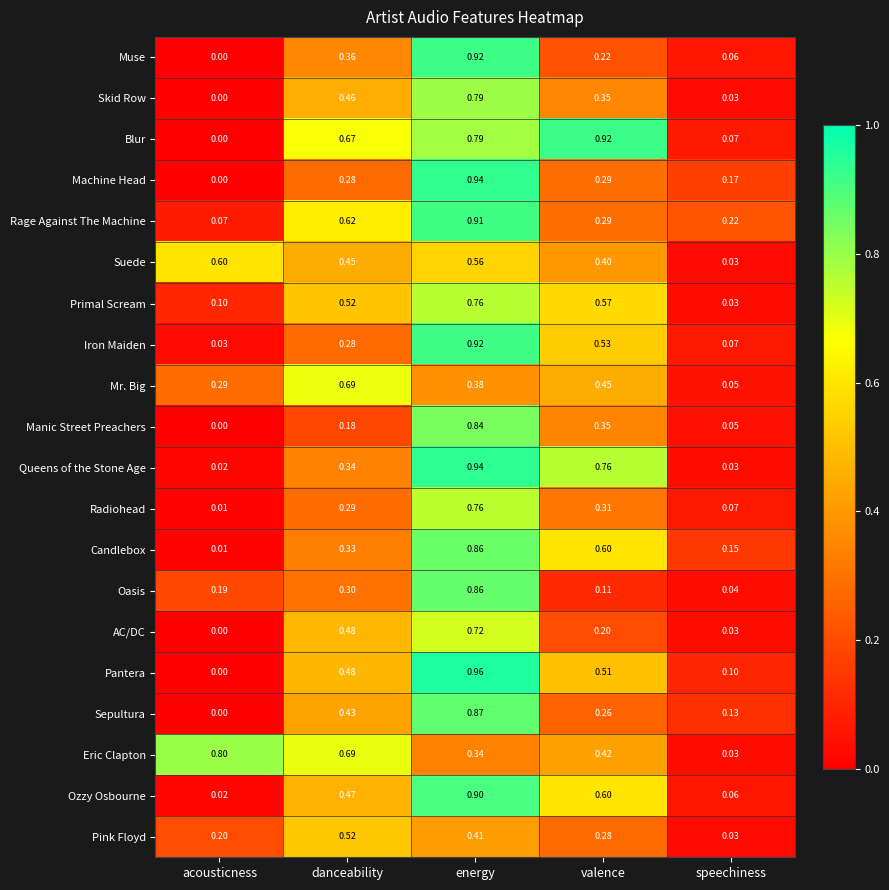

At which label does Radiohead reach its minimum?

acousticness